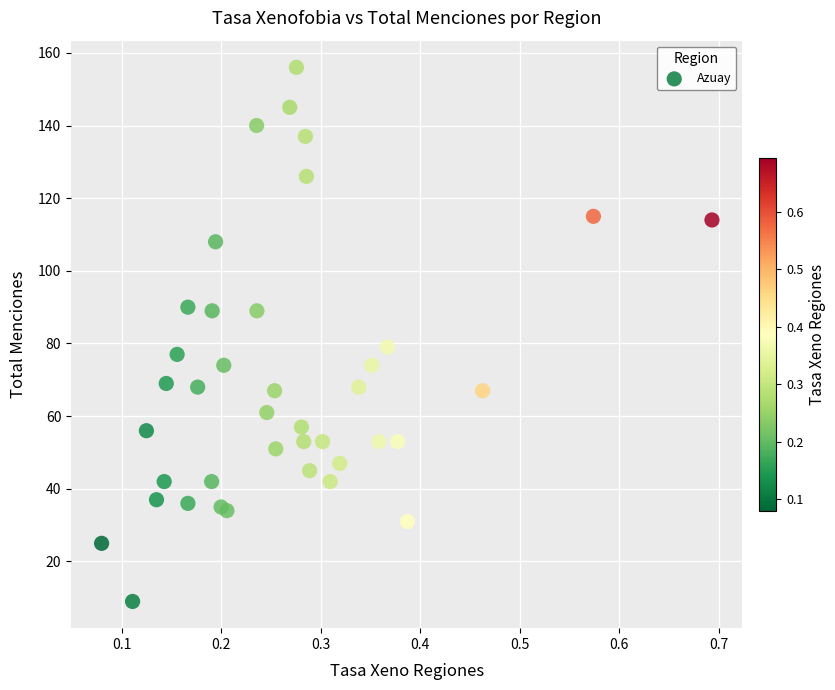

What Y value in the scatter plot is closest to 82?

79